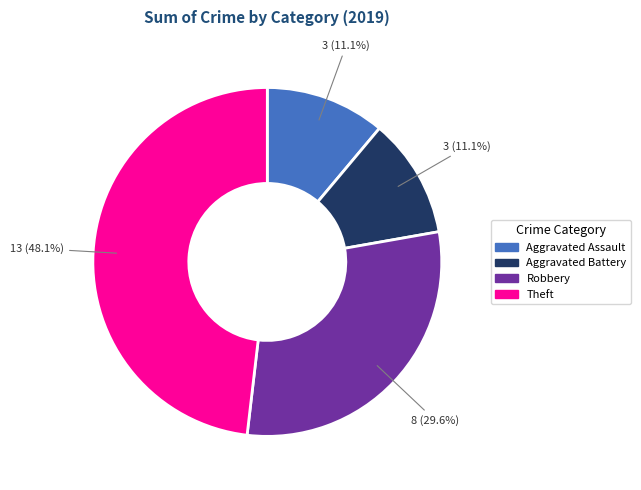

Is there any slice that represents more than half of the pie?

No